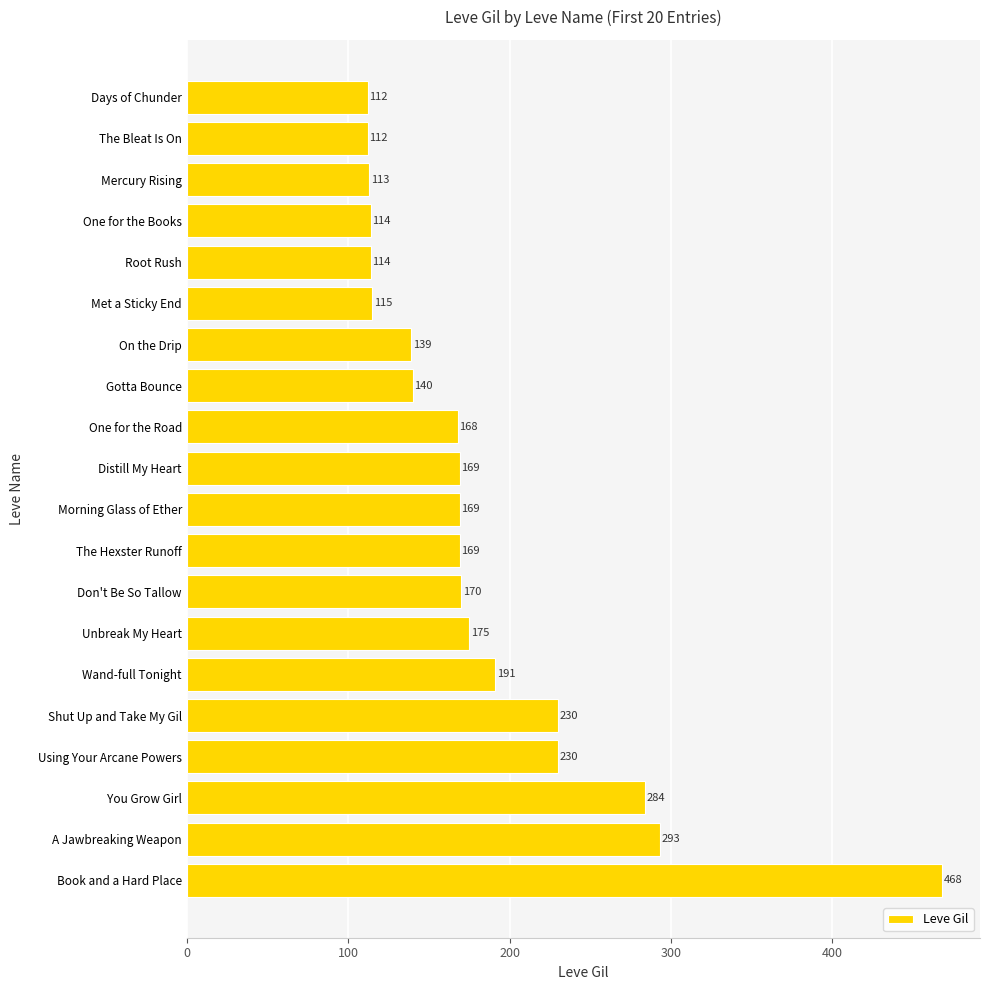

How many distinct data groups are displayed?

1